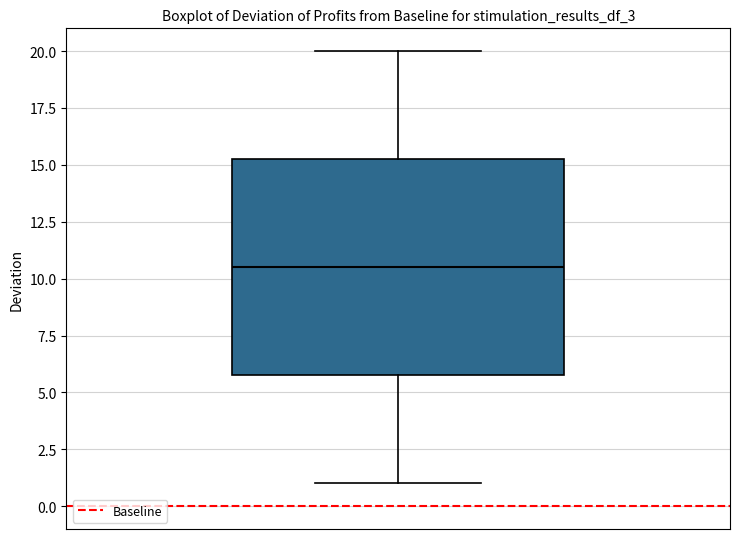

Read this box plot against the y-axis: the position of the median line, the range covered by the box, and the ends of both whiskers. The values are not printed on the chart, so give them approximately, as read against the axis.

median 10.5, box 6.0 to 15.5, whiskers 1.0 to 20.0